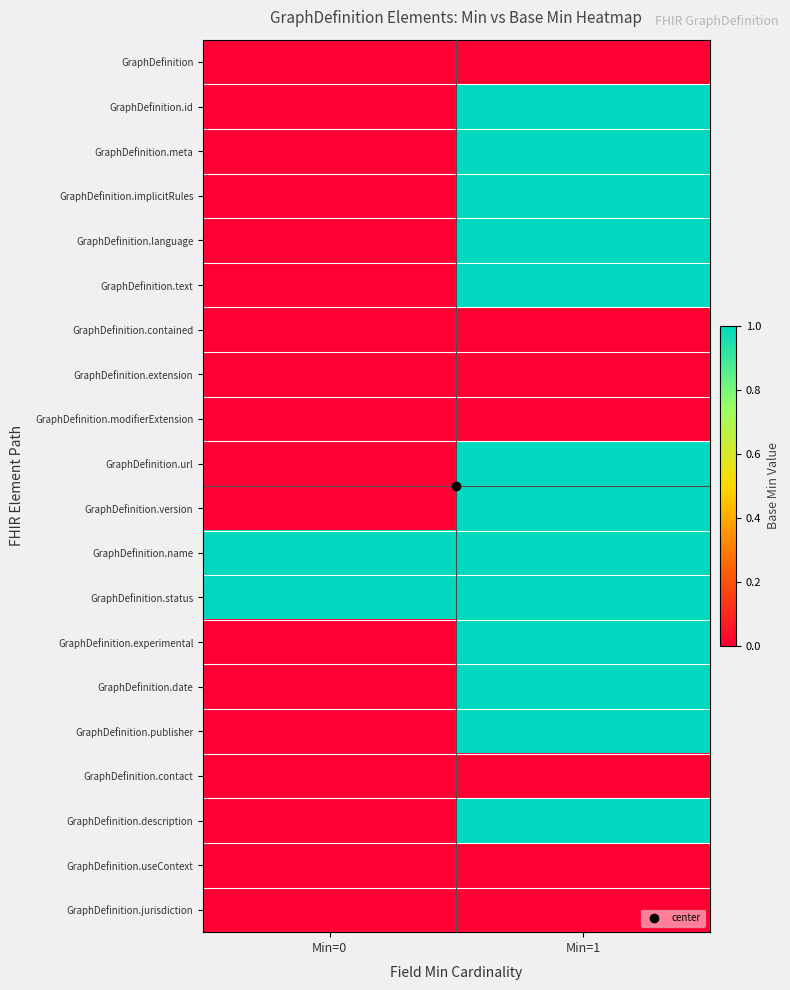

What is the total value across all series at Min=1?

13